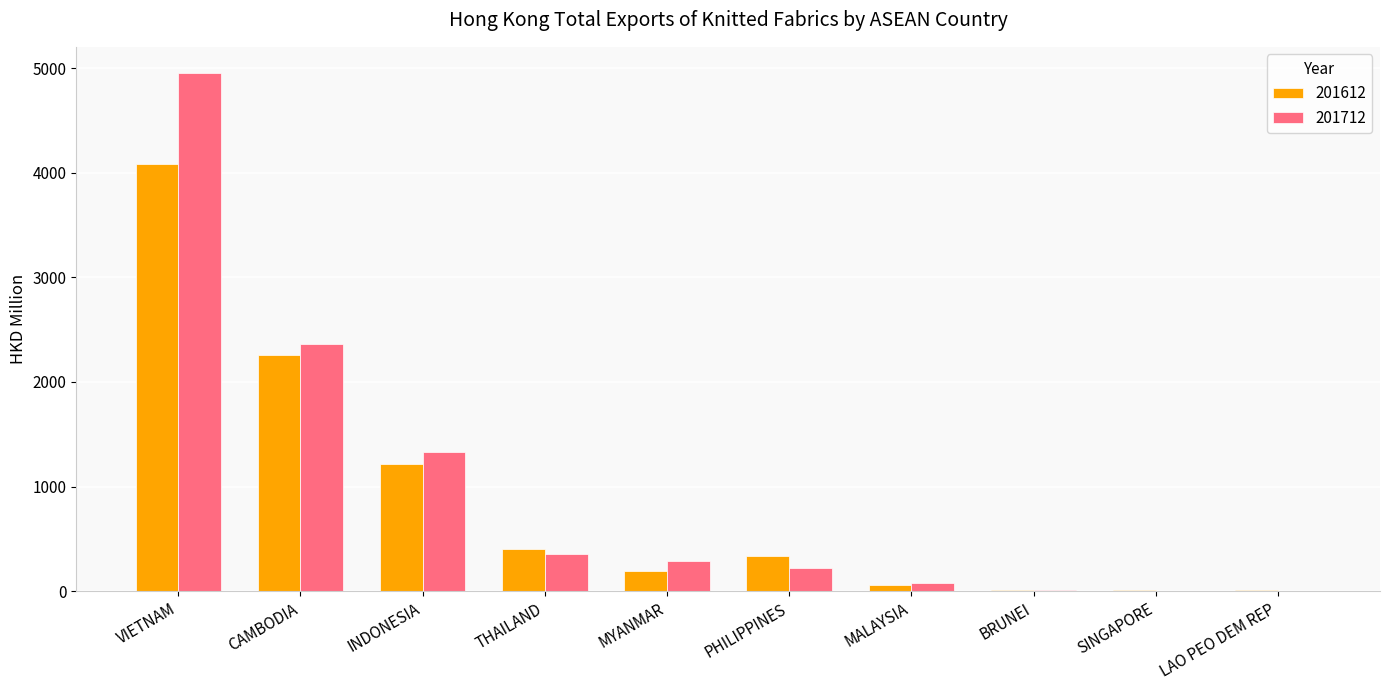

What is the sum of all 201712 values?

9596.1